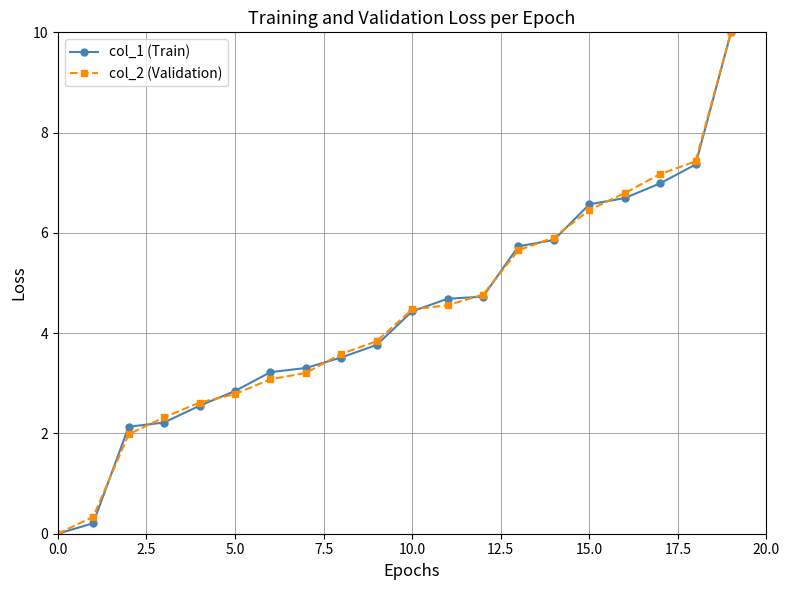

At how many categories does at least one series exceed 1?

18